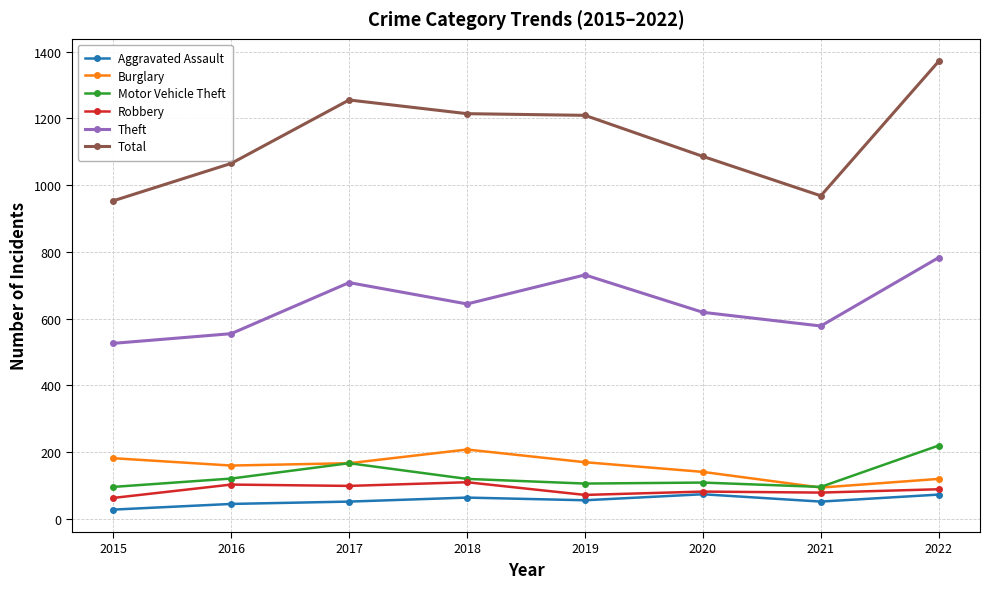

Which series has the largest total across all categories?

Total